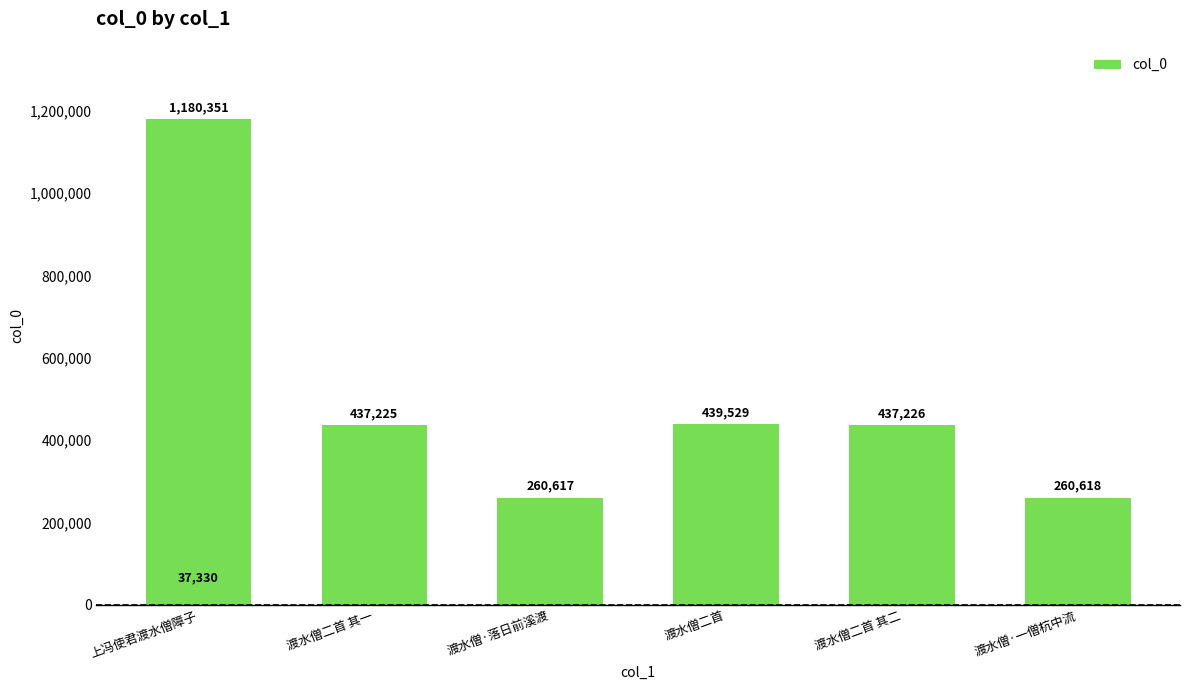

How many series are shown in this chart?

1